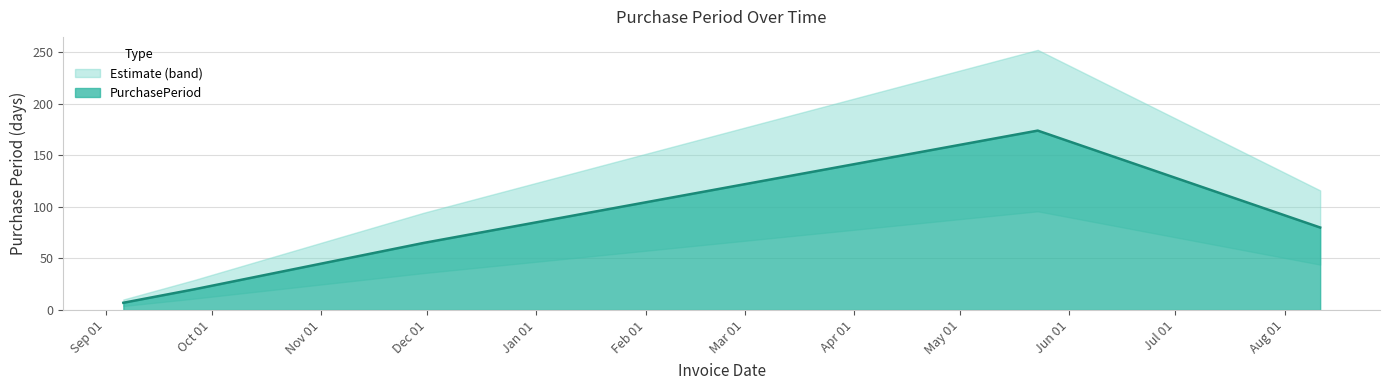

What is the change in value from 2016-09-06 to 2017-05-23?

+167